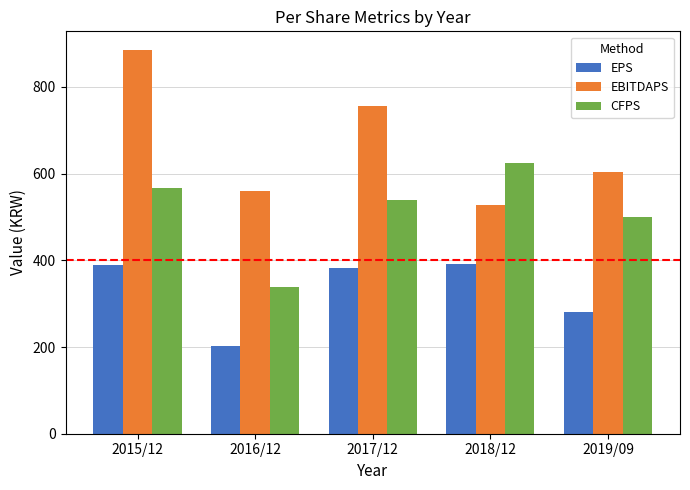

Is the value of EPS at 2018/12 greater than the value of EBITDAPS at 2015/12?

No